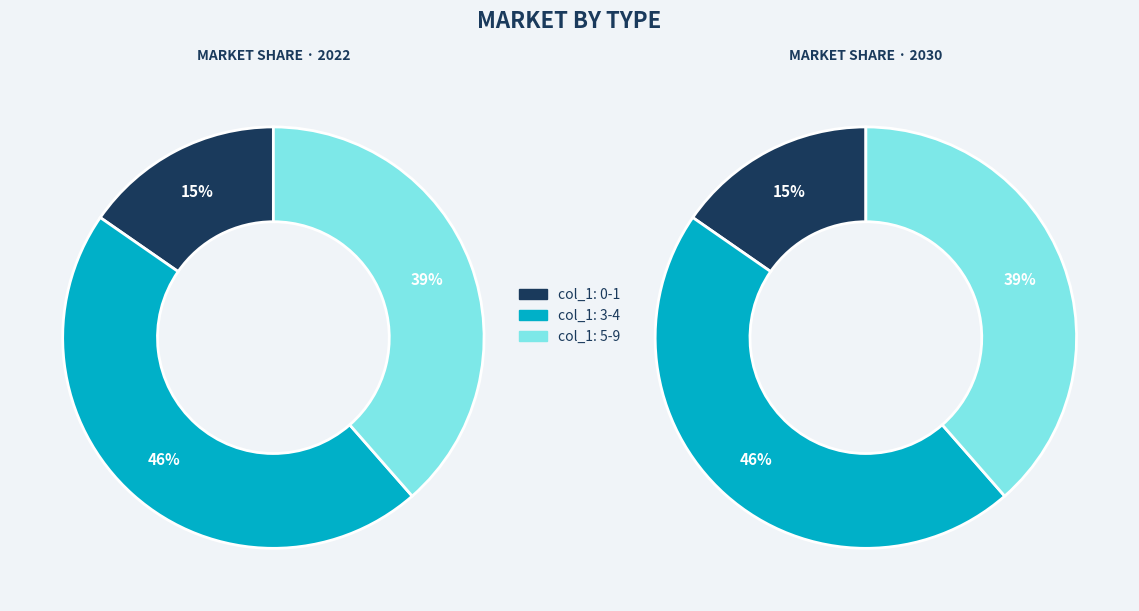

Which slice is the largest?

3